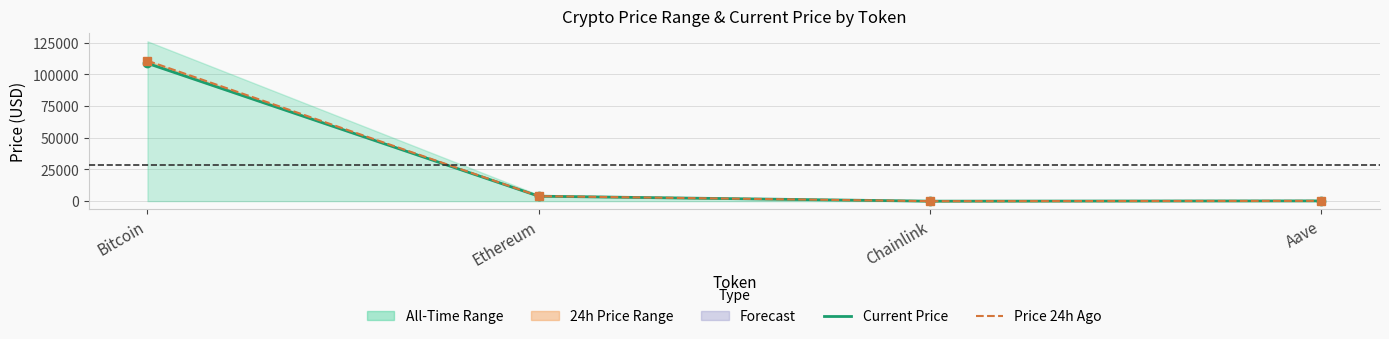

What position from the right is Aave?

1